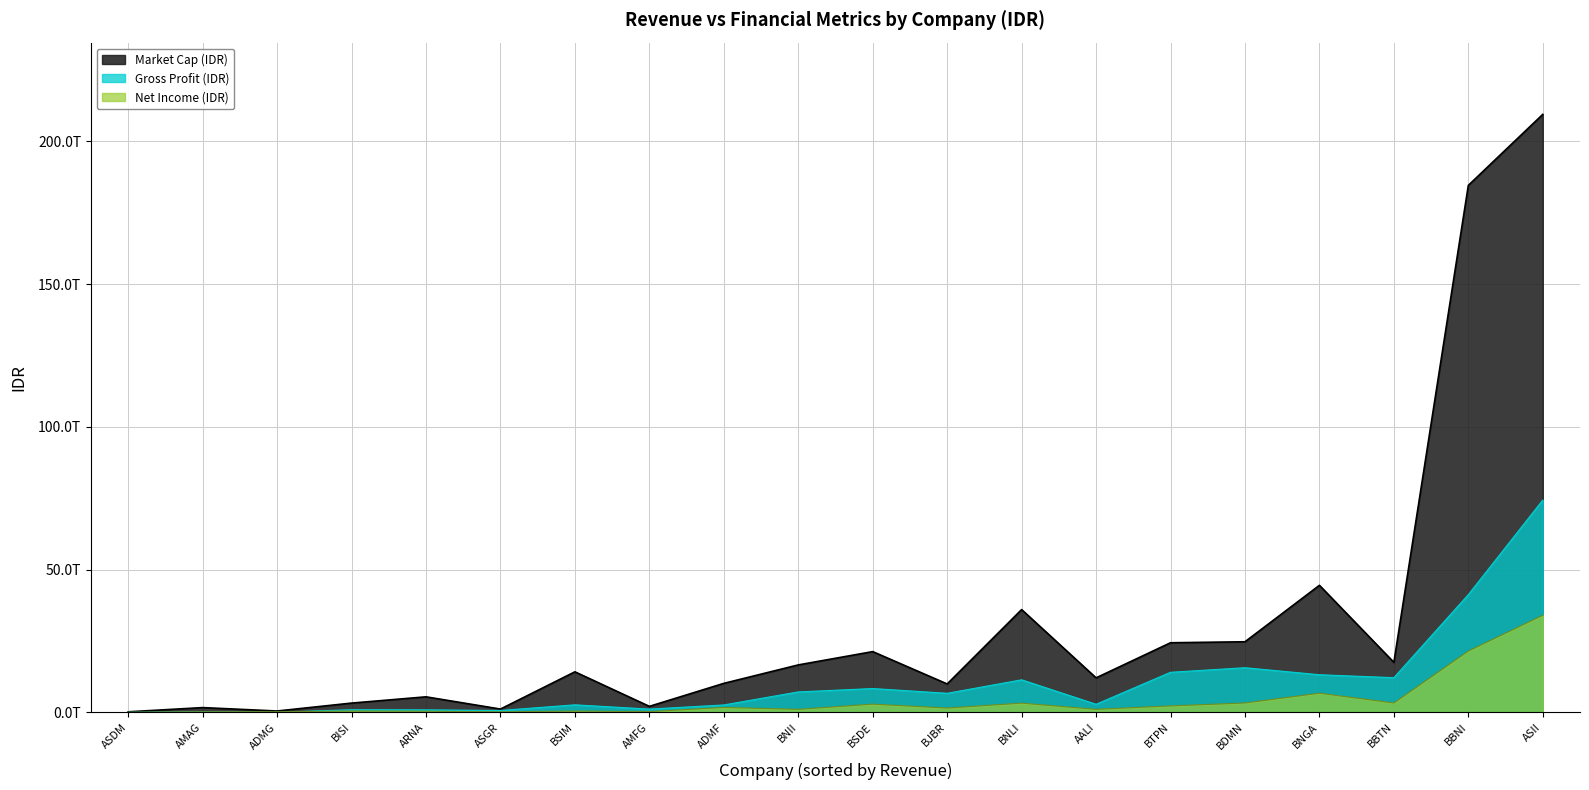

Where is the first local maximum for Net Income (IDR)?

ADMF